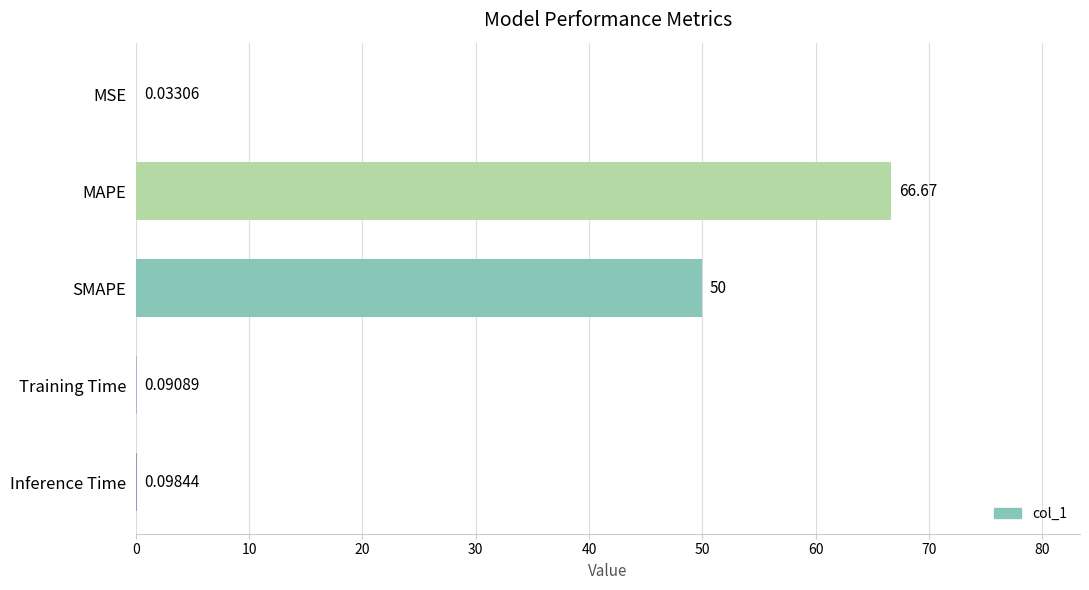

What is the change in value from MSE to Inference Time?

+0.1